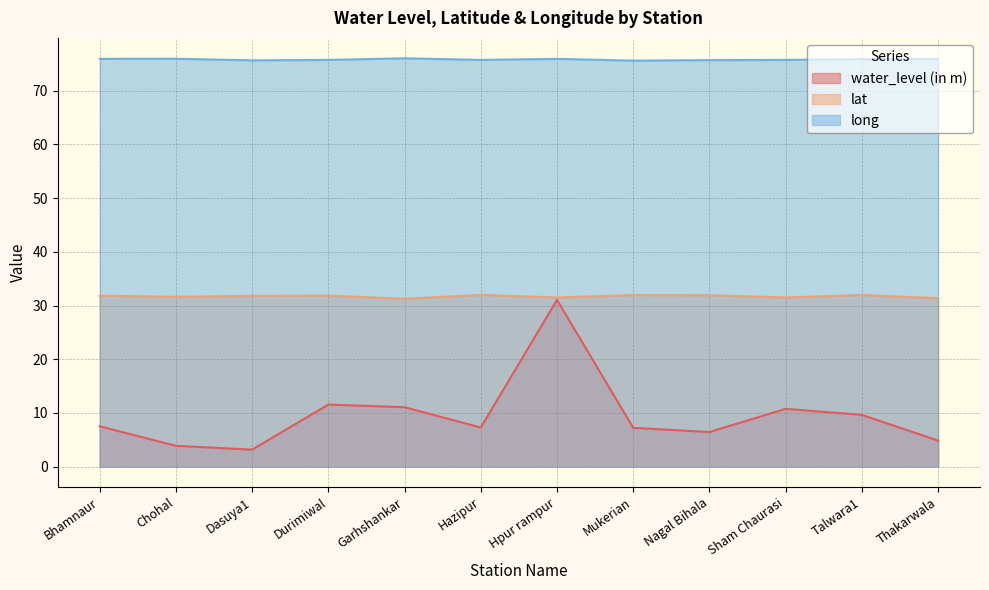

In water_level (in m), how many points are higher than both neighbors (excluding endpoints)?

3